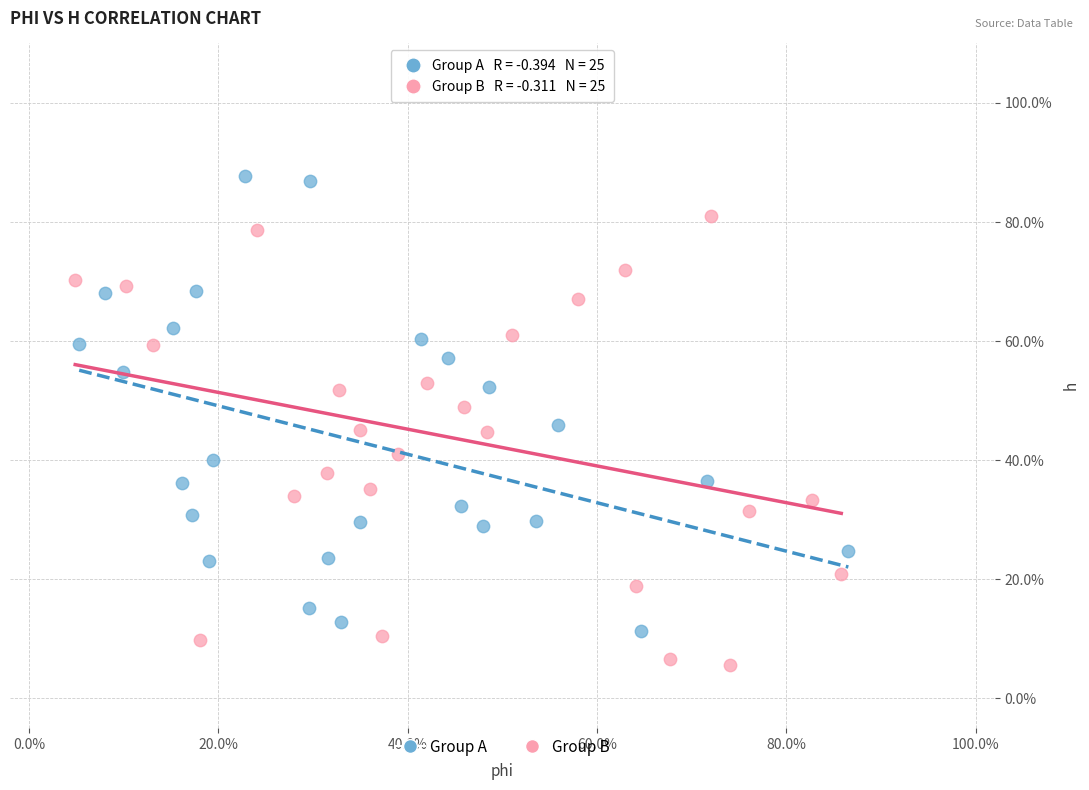

What are all the series names shown in the legend?

Group A, Group B